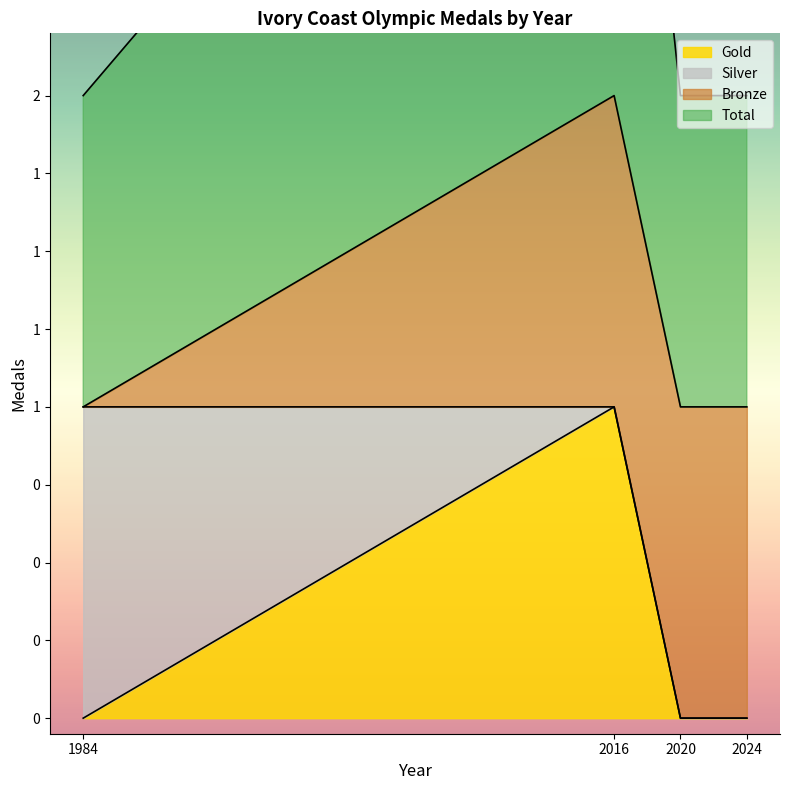

Where is the first local maximum for Total?

2016